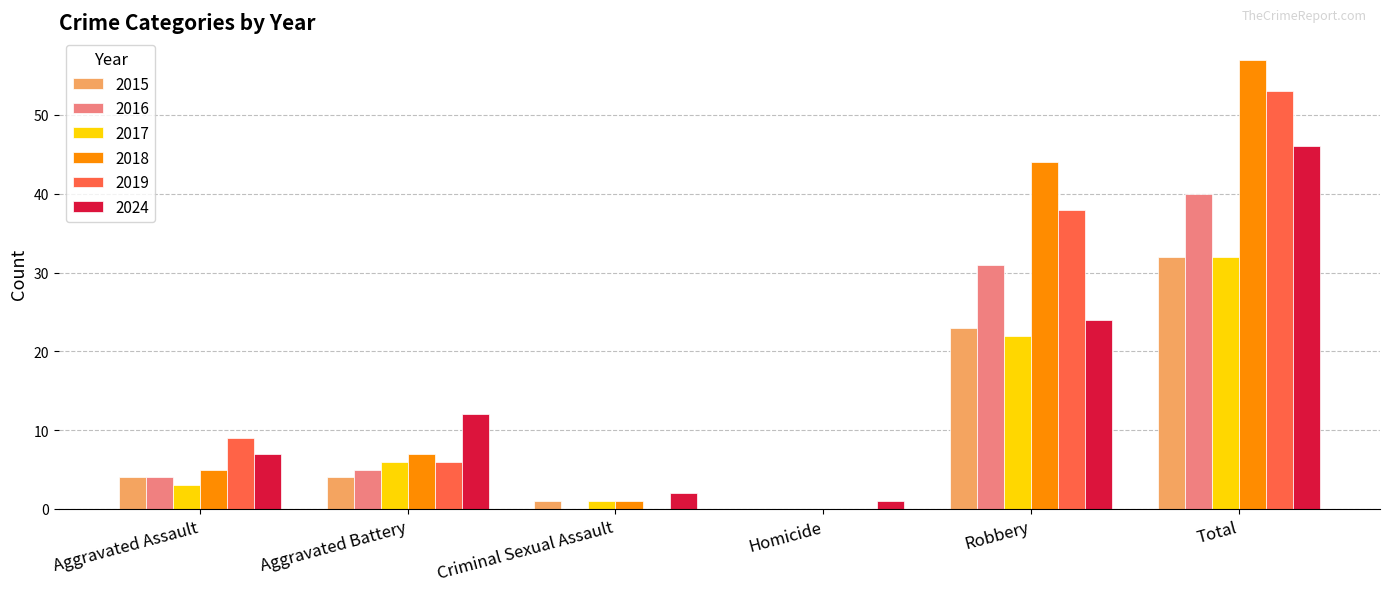

Which series has the widest spread of values?

2018